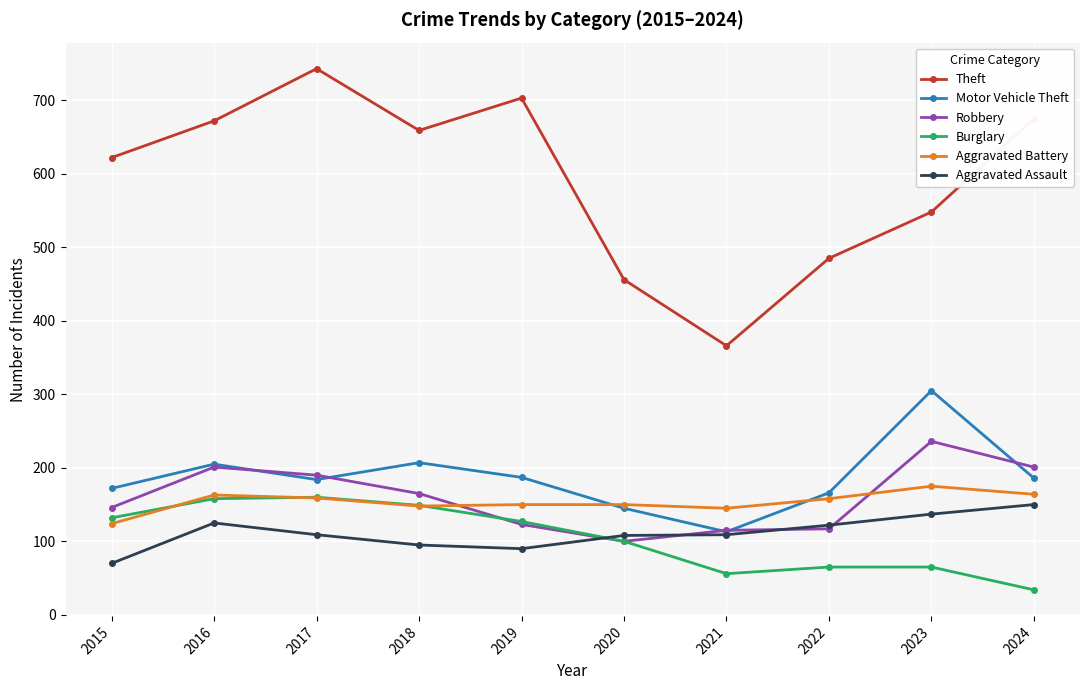

What value does the Robbery series have at 2019, to the nearest 10?

120